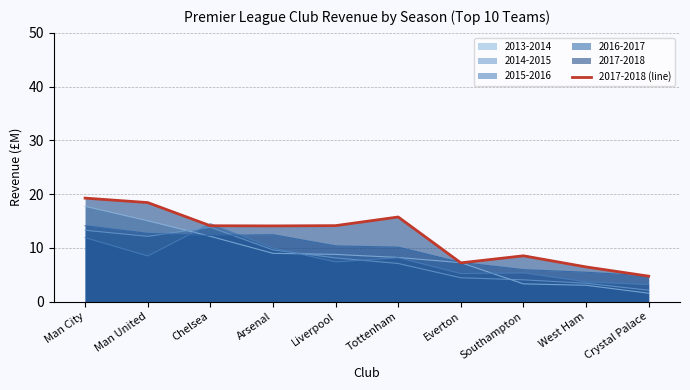

Which category has the highest value across all series?

Man City